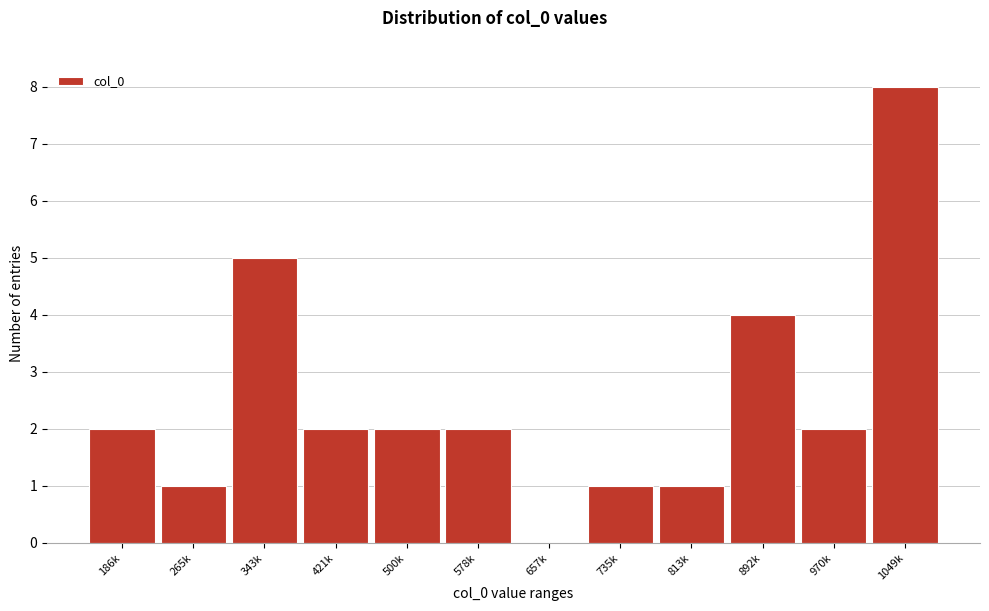

Reading left to right, transcribe all the data shown in this chart.

186k=2	265k=1	343k=5	421k=2	500k=2	578k=2	657k=0	735k=1	813k=1	892k=4	970k=2	1049k=8